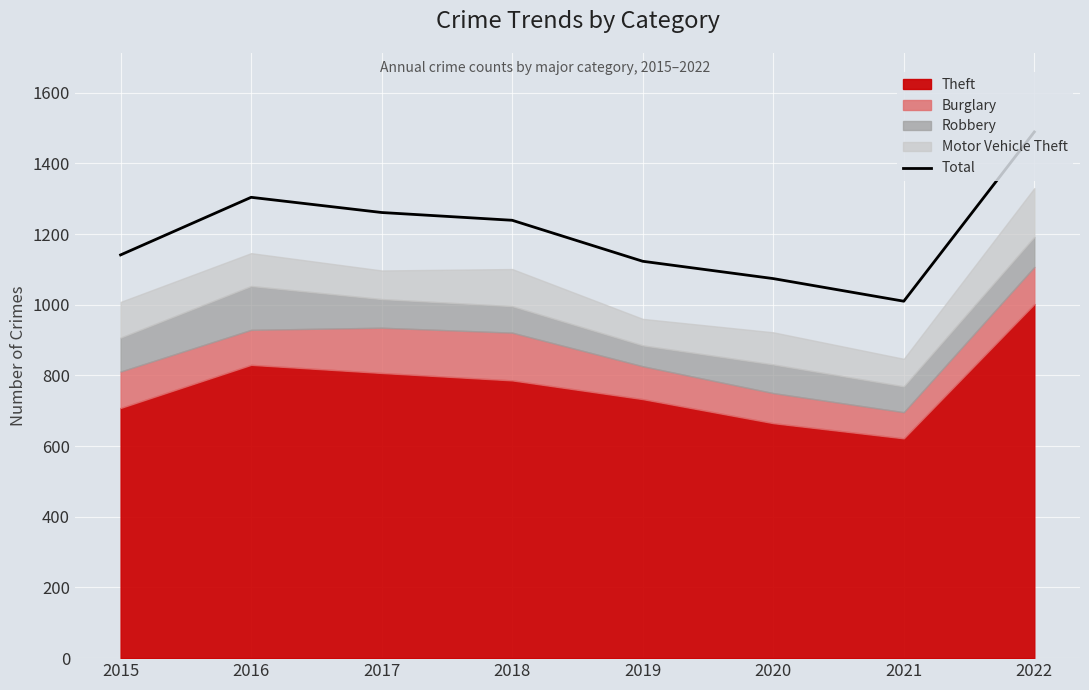

Where does the data first go above 1239?

2016